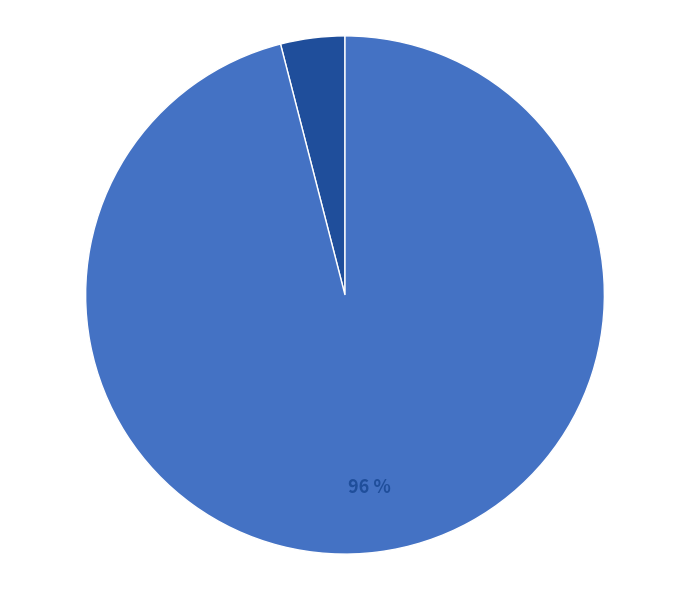

Which category has the biggest portion of the pie?

86